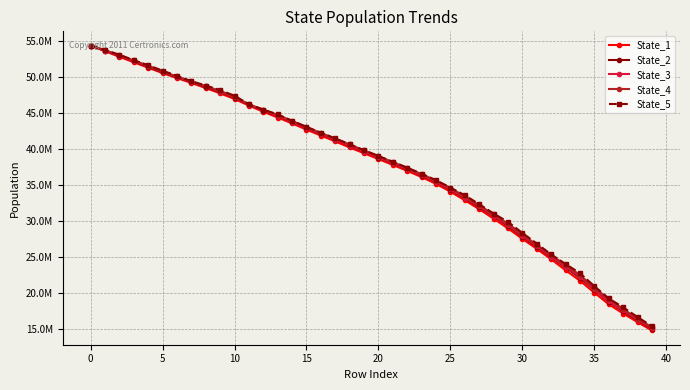

True or false: State_5 and State_4 intersect in this chart.

False